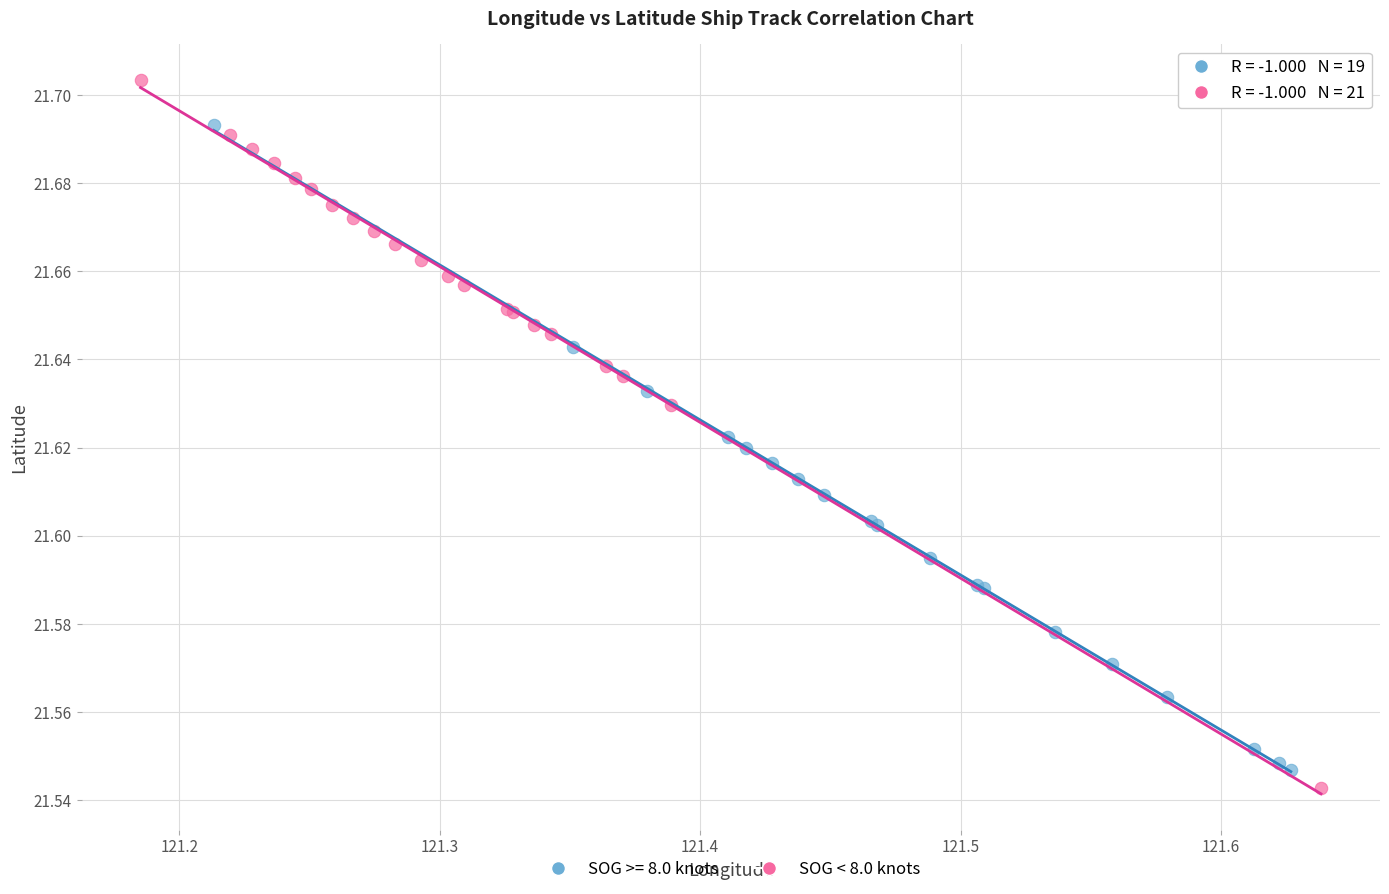

Which series has the largest Y range (max minus min)?

SOG < 8.0 knots